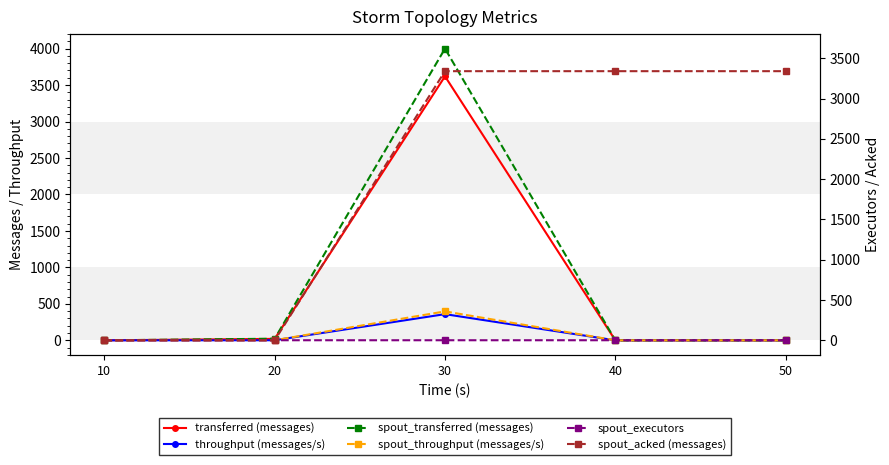

At which label does spout_executors reach its minimum?

10